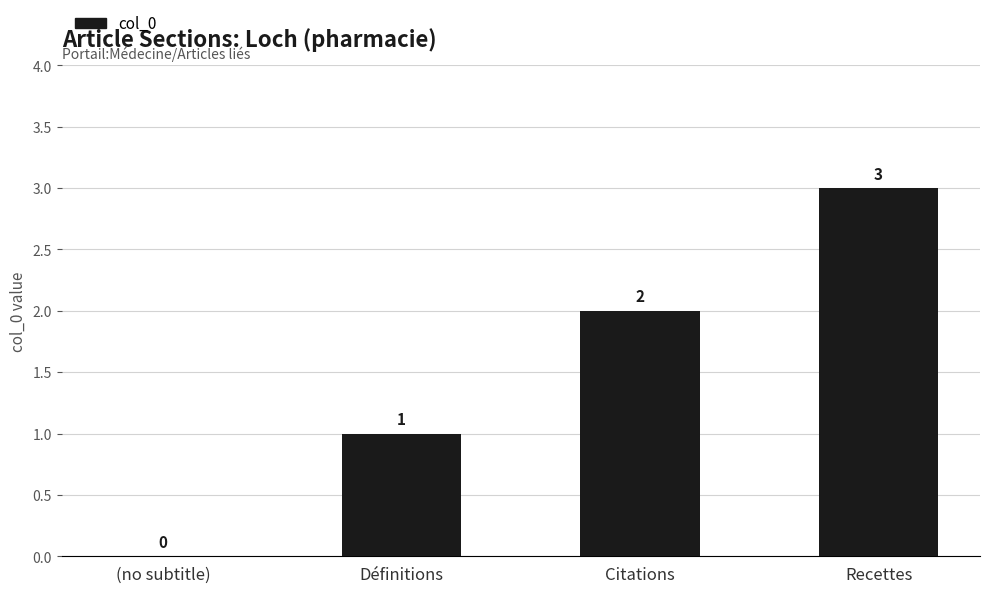

Where is the data nearest to the value 1?

Définitions